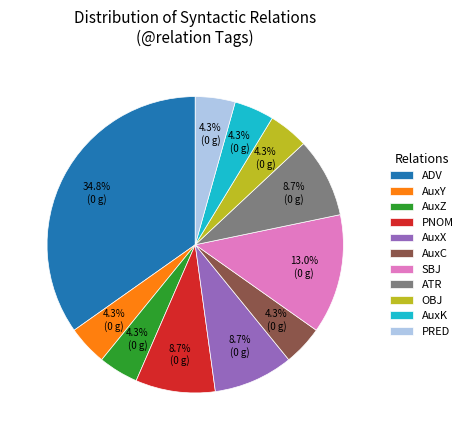

How many segments does this pie chart have?

11